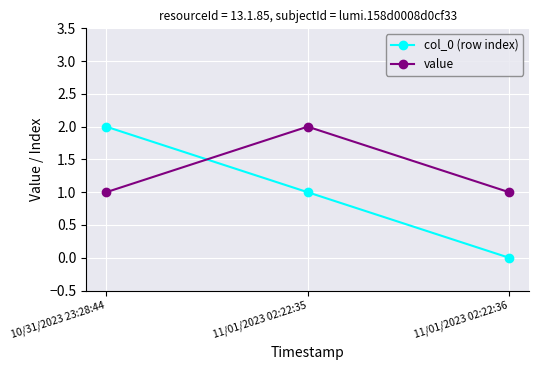

True or false: value has a value of 1 at 11/01/2023 02:22:36.

True